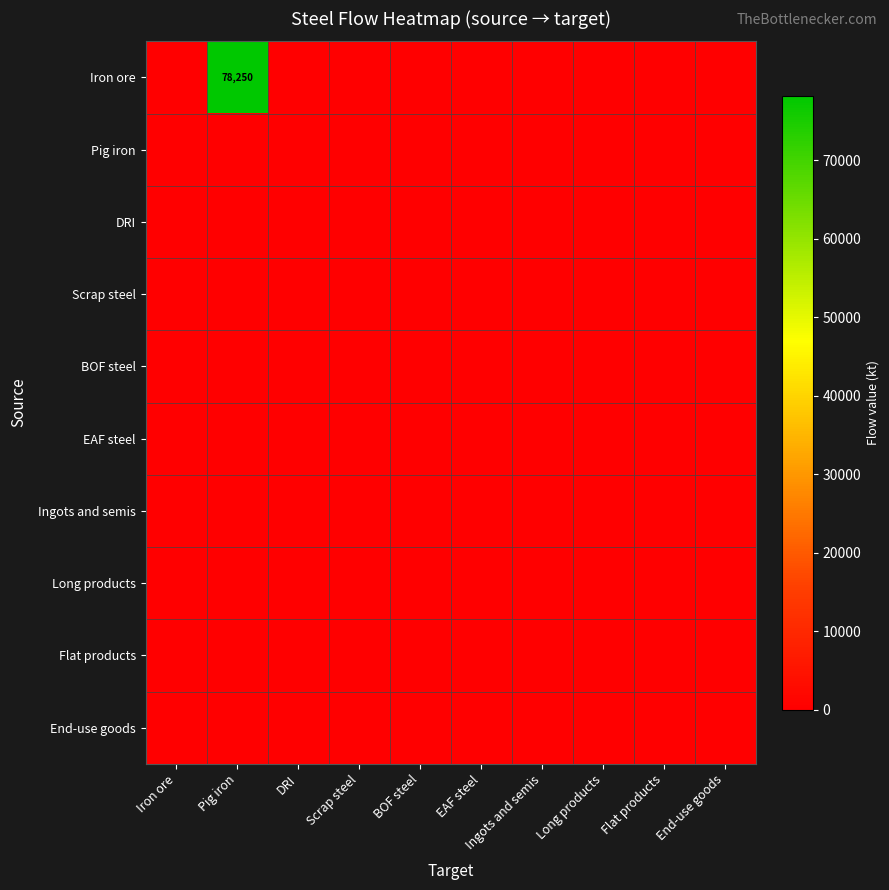

At which category is the sum across all series the highest?

Pig iron